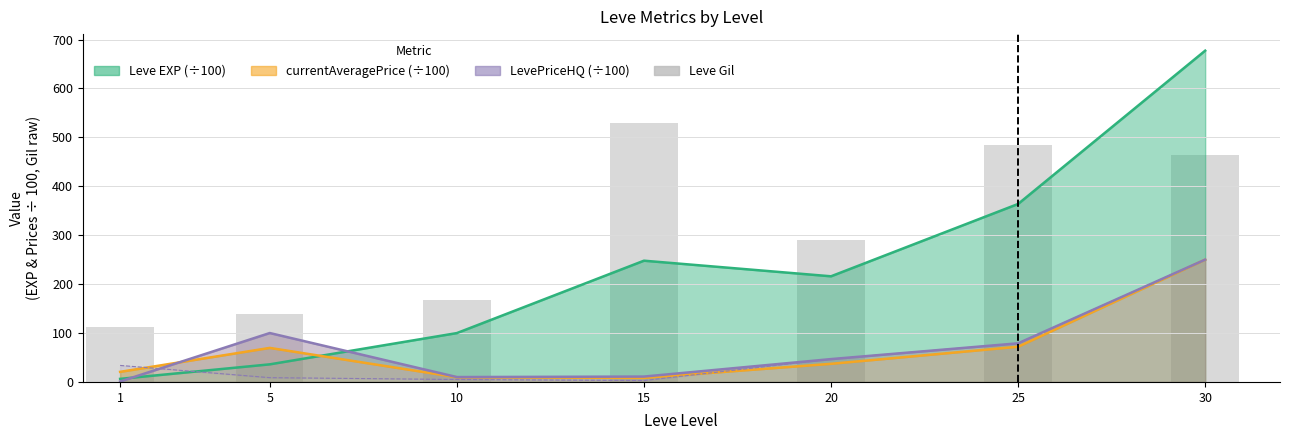

True or false: the data shows 178 at 1.

False